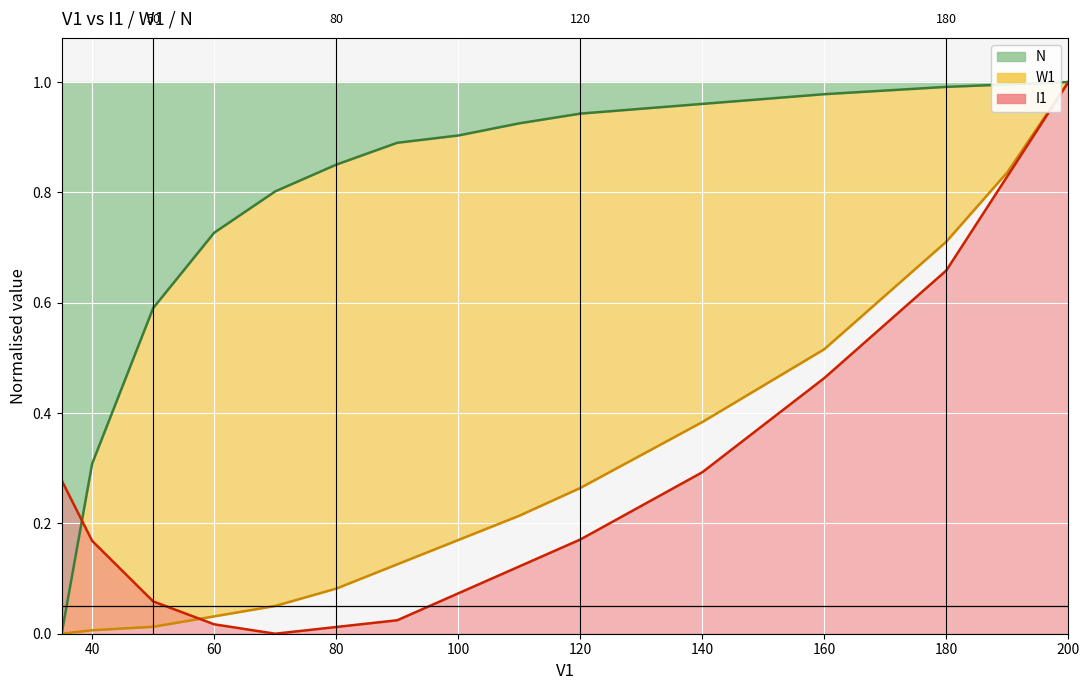

What is the difference between the maximum and minimum values in the W1 series?

1.0